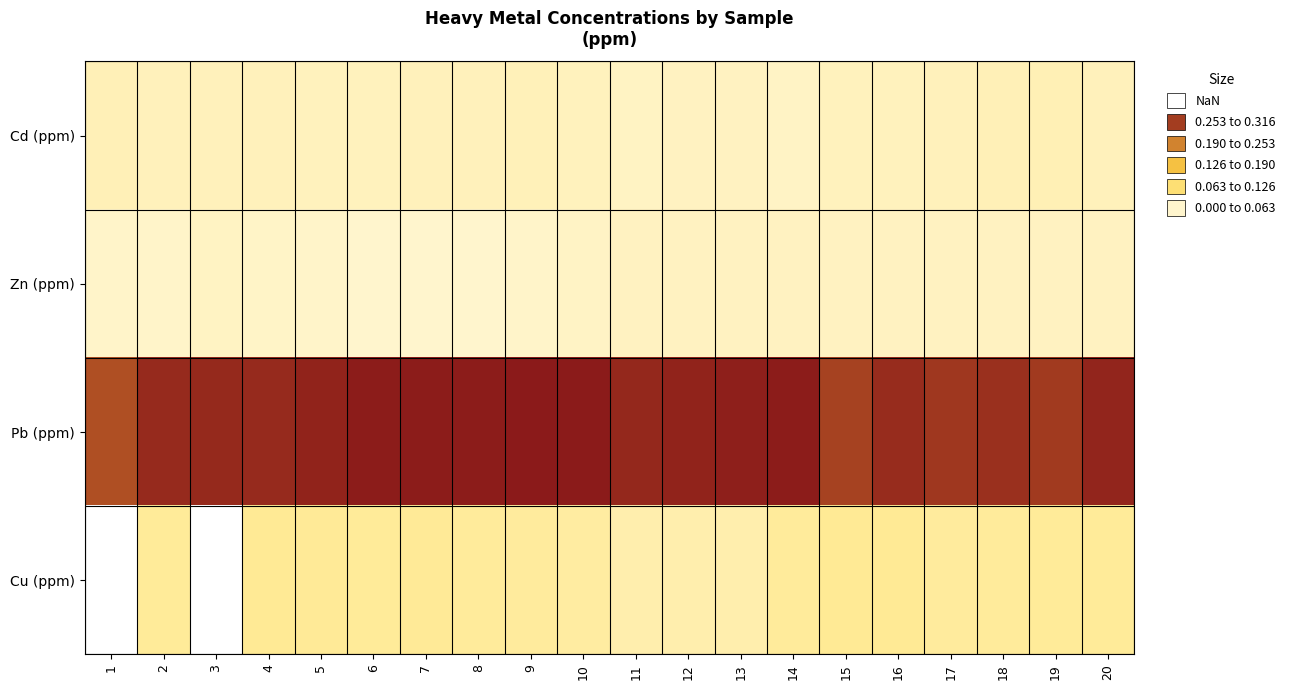

Reading left to right, what are all the values shown in this chart?

Cd (ppm): 1=0.0	2=0.0	3=0.0	4=0.0	5=0.0	6=0.0	7=0.0	8=0.0	9=0.0	10=0.0	11=0.0	12=0.0	13=0.0	14=0.0	15=0.0	16=0.0	17=0.0	18=0.0	19=0.0	20=0.0
Zn (ppm): 1=0.0	2=0.0	3=0.0	4=0.0	5=0.0	6=0.0	7=0.0	8=0.0	9=0.0	10=0.0	11=0.0	12=0.0	13=0.0	14=0.0	15=0.0	16=0.0	17=0.0	18=0.0	19=0.0	20=0.0
Pb (ppm): 1=0.3	2=0.3	3=0.3	4=0.3	5=0.3	6=0.3	7=0.3	8=0.3	9=0.3	10=0.3	11=0.3	12=0.3	13=0.3	14=0.3	15=0.3	16=0.3	17=0.3	18=0.3	19=0.3	20=0.3
Cu (ppm): 1=0.0	2=0.1	3=0.0	4=0.1	5=0.1	6=0.1	7=0.1	8=0.1	9=0.1	10=0.1	11=0.1	12=0.1	13=0.1	14=0.1	15=0.1	16=0.1	17=0.1	18=0.1	19=0.1	20=0.1